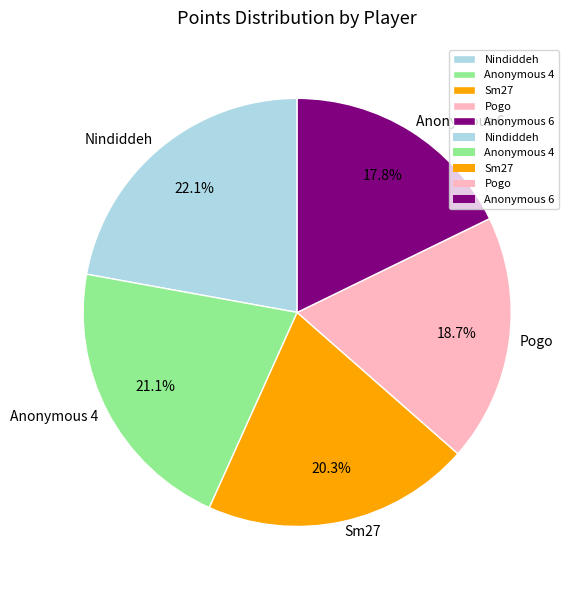

Between Pogo and Anonymous 4, which is larger?

Anonymous 4